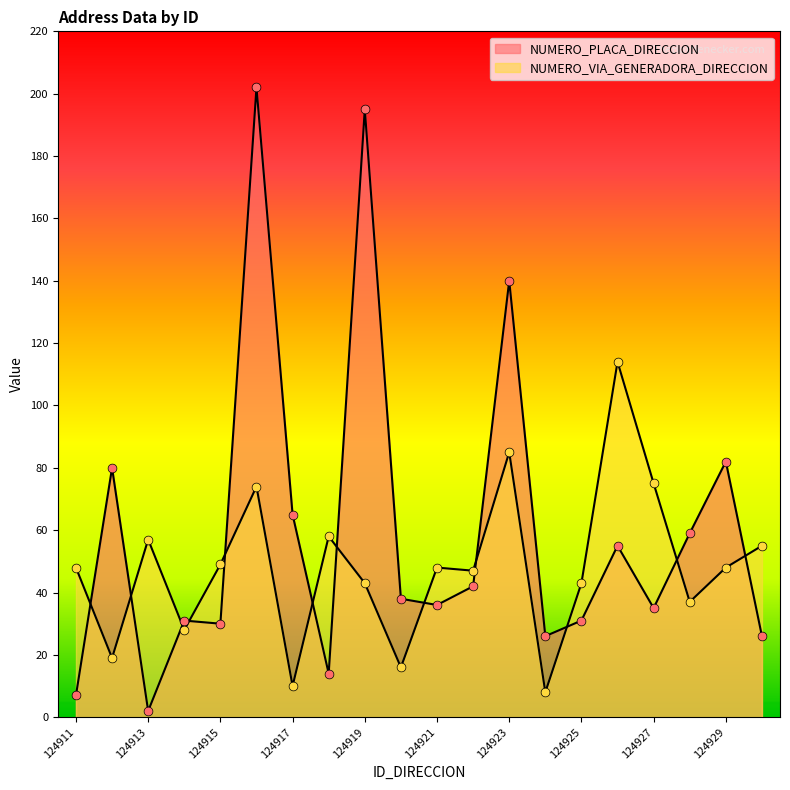

Which series has the widest spread of Y values?

NUMERO_PLACA_DIRECCION